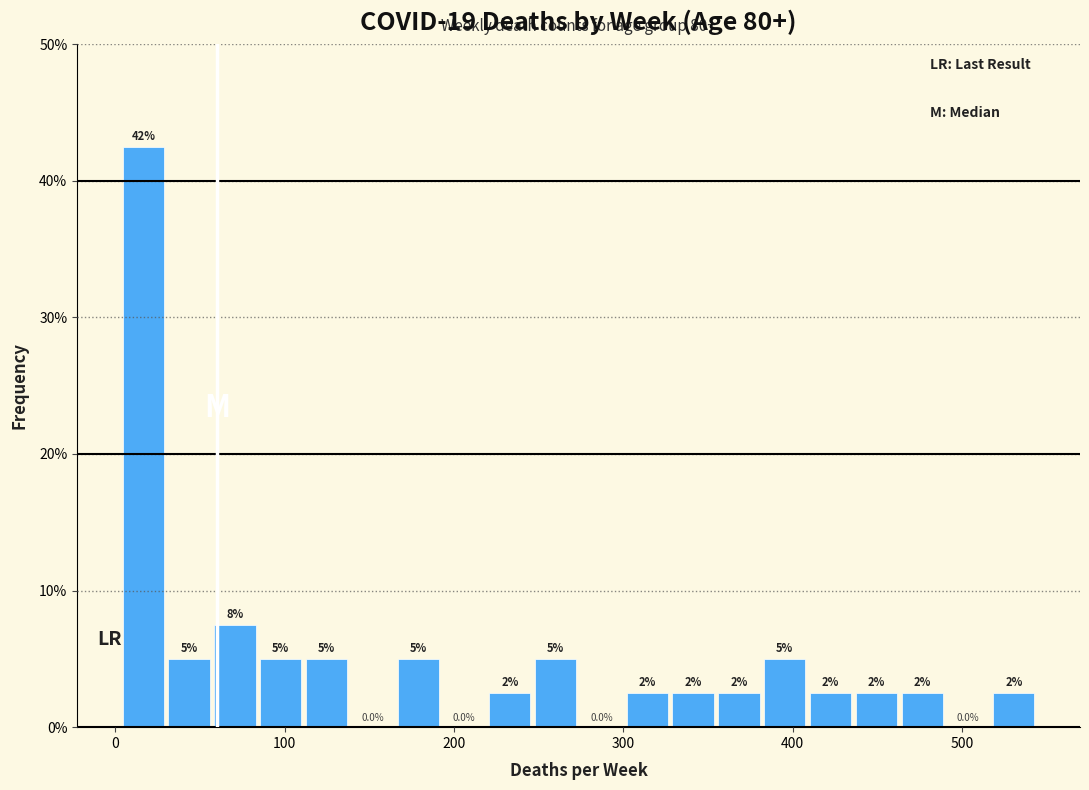

Read against the x-axis, roughly where is the centre of the tallest bar?

20